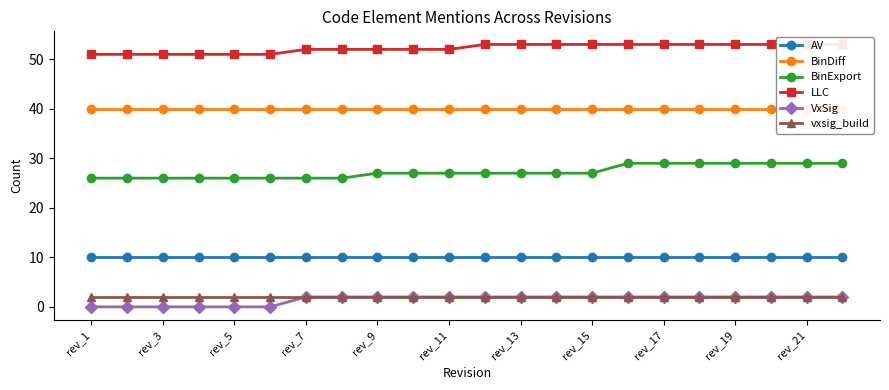

True or false: BinExport and LLC intersect in this chart.

False